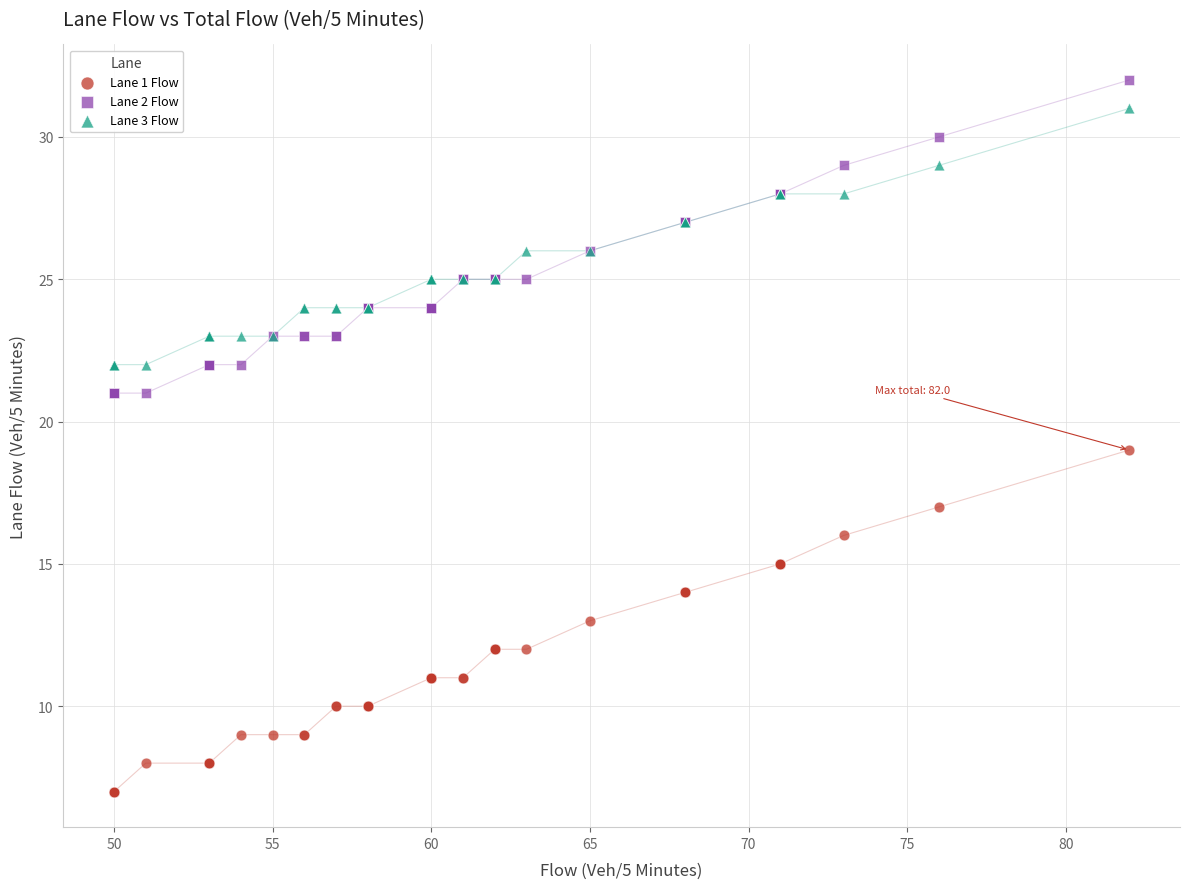

Which series contains the lowest Y value?

Lane 1 Flow